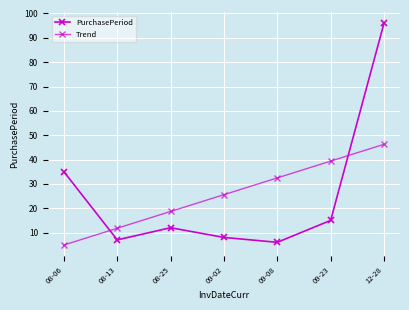

At which category does the chart reach its minimum across all series?

08-06